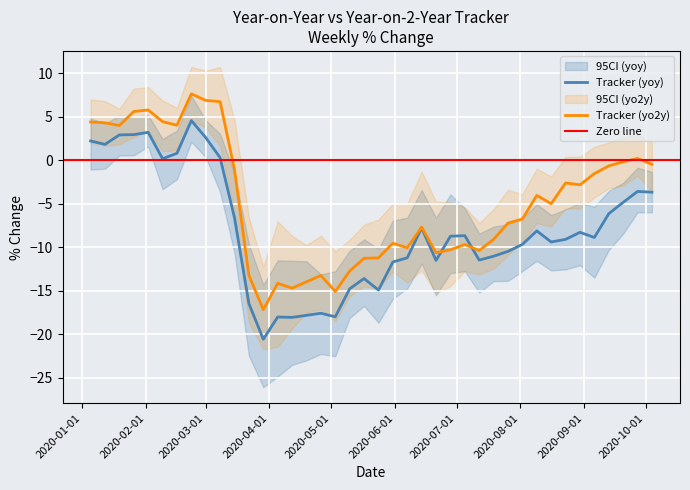

How many interior local peaks does the low_yoy series have?

9